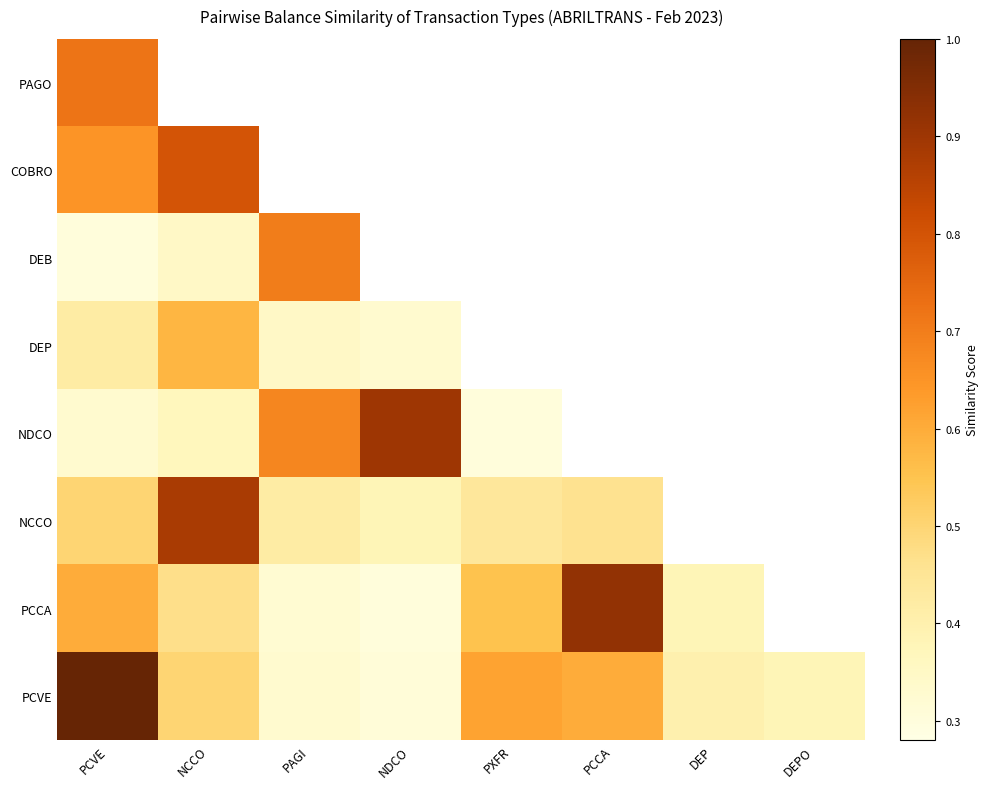

The value of NDCO at PCVE is 0.3. True or false?

True